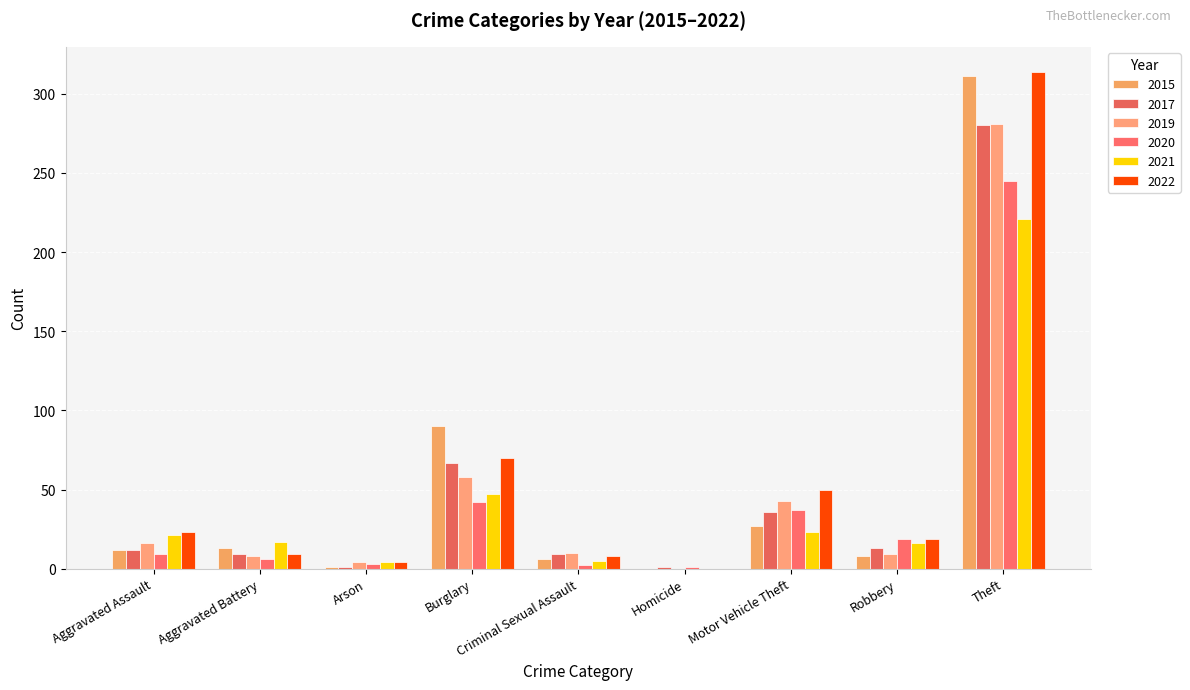

Reading left to right, what are all the values shown in this chart?

2020: Aggravated Assault=9	Aggravated Battery=6	Arson=3	Burglary=42	Criminal Sexual Assault=2	Homicide=1	Motor Vehicle Theft=37	Robbery=19	Theft=245	Total=364
2017: Aggravated Assault=12	Aggravated Battery=9	Arson=1	Burglary=67	Criminal Sexual Assault=9	Homicide=1	Motor Vehicle Theft=36	Robbery=13	Theft=280	Total=428
2015: Aggravated Assault=12	Aggravated Battery=13	Arson=1	Burglary=90	Criminal Sexual Assault=6	Homicide=0	Motor Vehicle Theft=27	Robbery=8	Theft=311	Total=468
2019: Aggravated Assault=16	Aggravated Battery=8	Arson=4	Burglary=58	Criminal Sexual Assault=10	Homicide=0	Motor Vehicle Theft=43	Robbery=9	Theft=281	Total=429
2021: Aggravated Assault=21	Aggravated Battery=17	Arson=4	Burglary=47	Criminal Sexual Assault=5	Homicide=0	Motor Vehicle Theft=23	Robbery=16	Theft=221	Total=354
2022: Aggravated Assault=23	Aggravated Battery=9	Arson=4	Burglary=70	Criminal Sexual Assault=8	Homicide=0	Motor Vehicle Theft=50	Robbery=19	Theft=314	Total=497